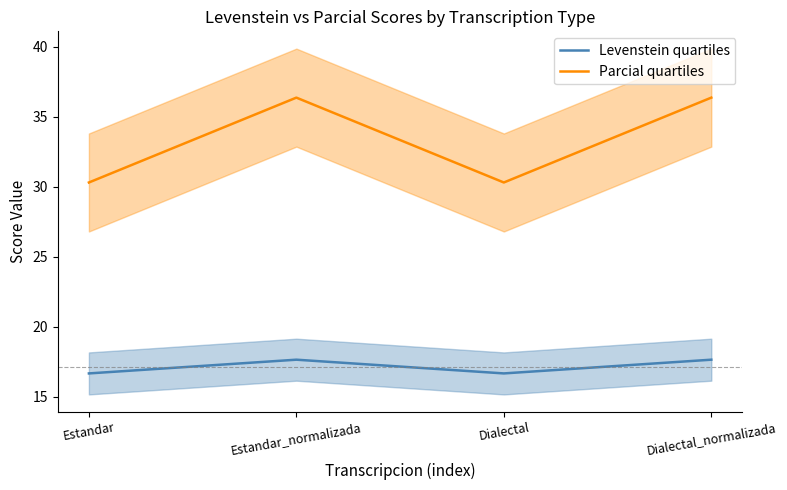

How many series are shown in this chart?

2